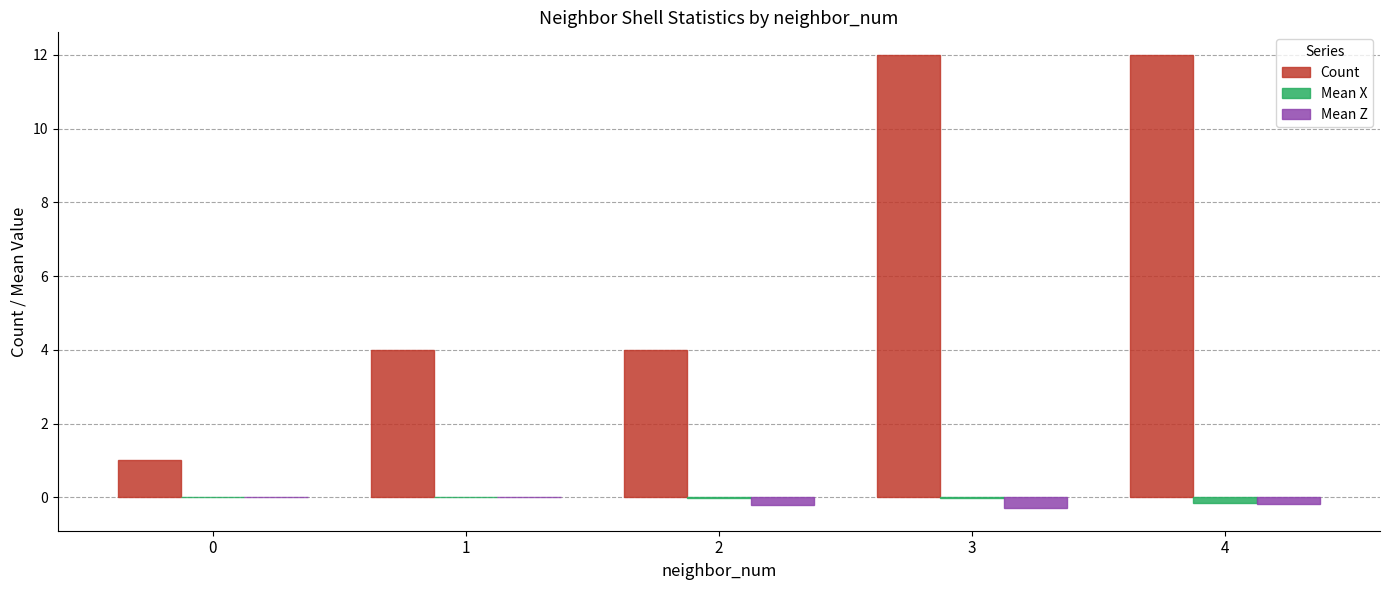

What is the greatest value displayed?

12.0